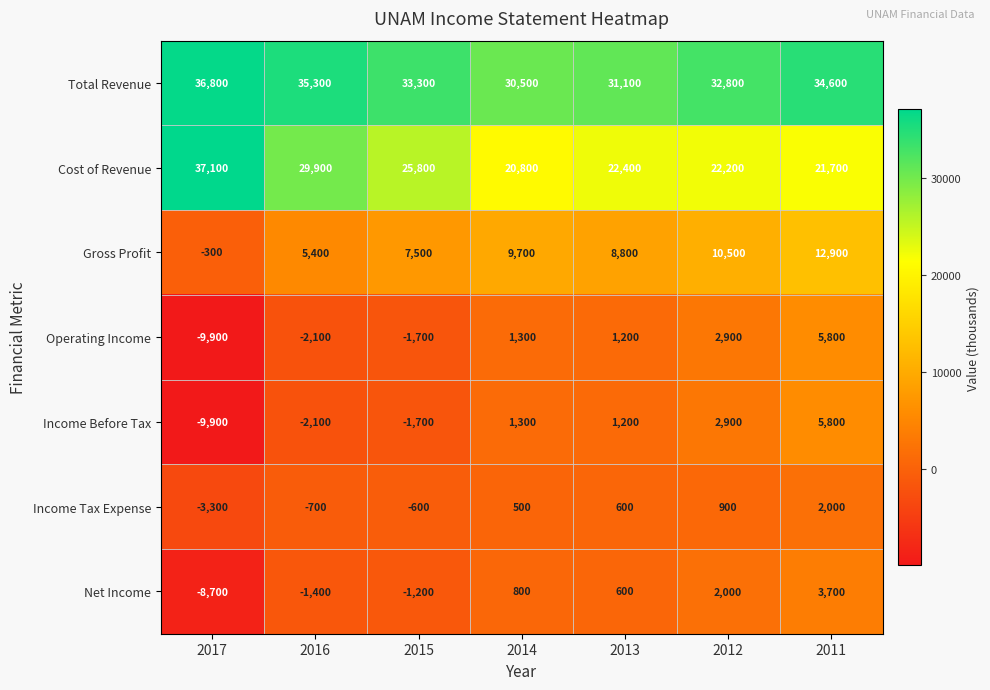

What is the difference between the Total Revenue values at 2015 and 2017?

3500